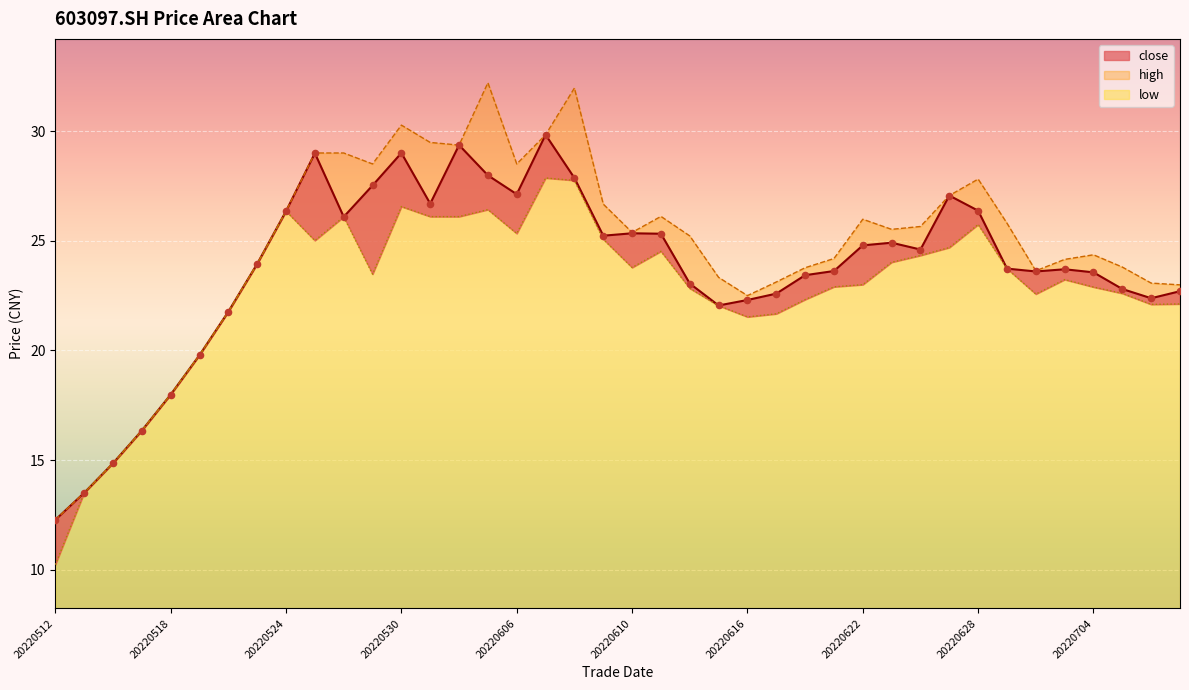

What are all the series names shown in the legend?

close, high, low